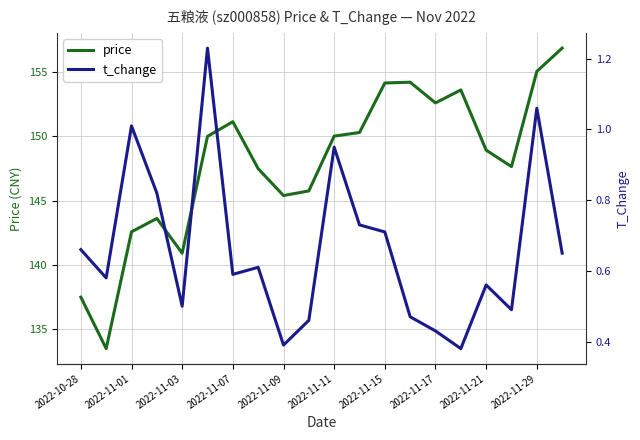

What is the minimum value for t_change?

0.4